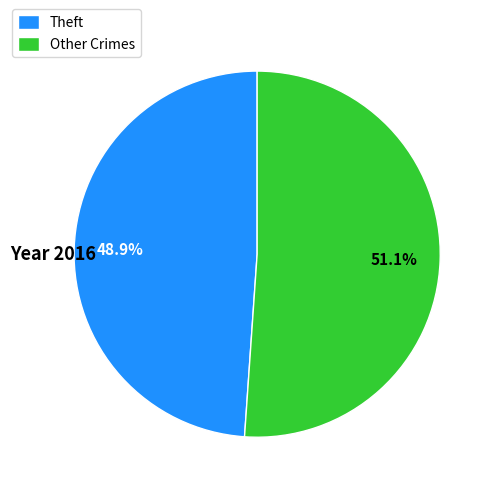

What percentage is NOT represented by Other Crimes?

48.9%